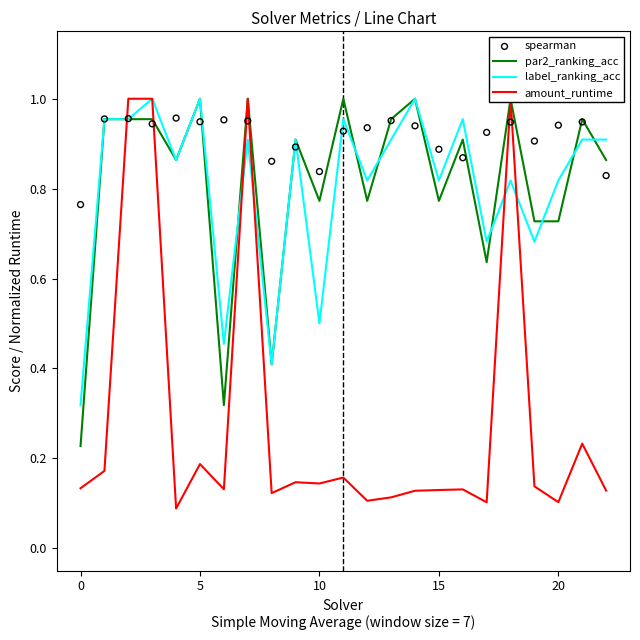

The label_ranking_acc series shows 0.3 at 5. True or false?

False